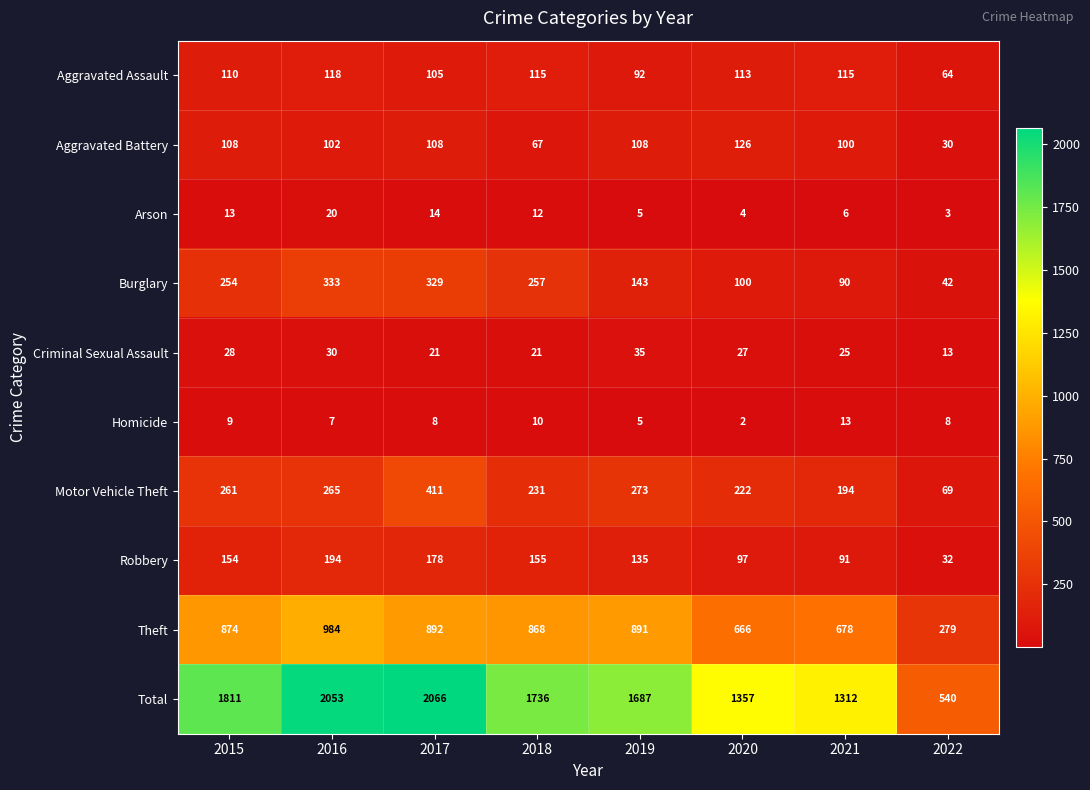

Is it true that Robbery equals 282 at 2017?

False